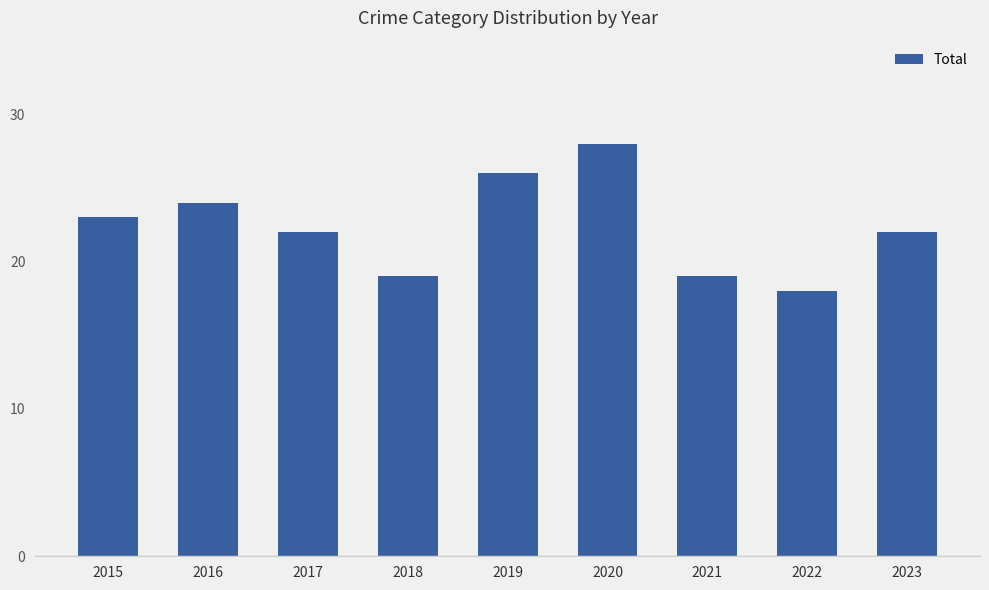

Reading right to left, transcribe all the data shown in this chart.

22	18	19	28	26	19	22	24	23